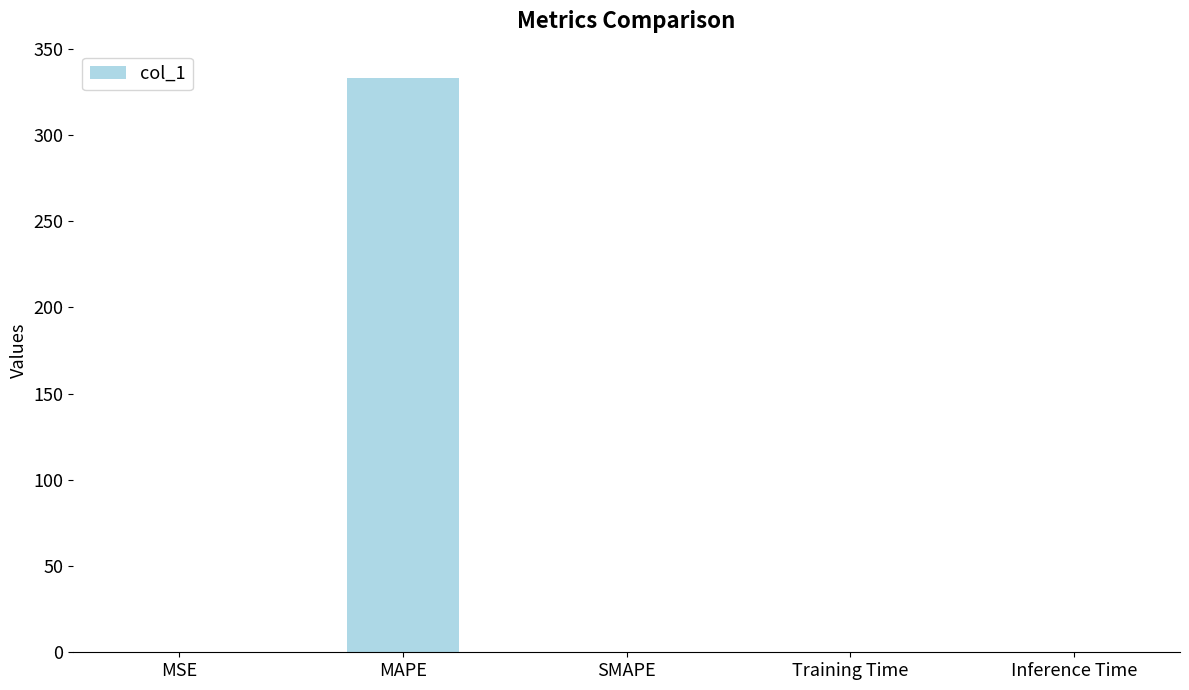

Count the number of categories in the chart.

5